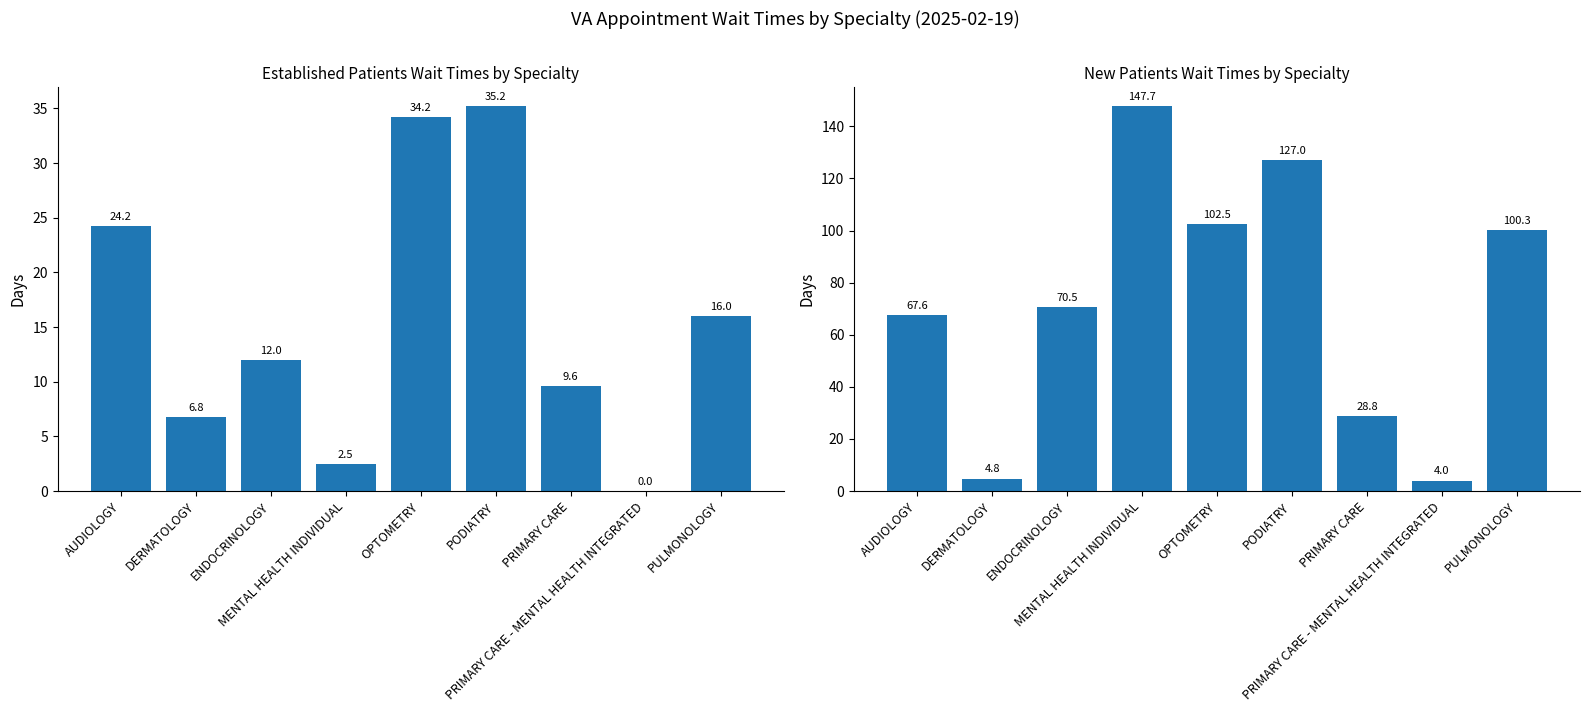

What is the average value of the NewPatients series?

72.6